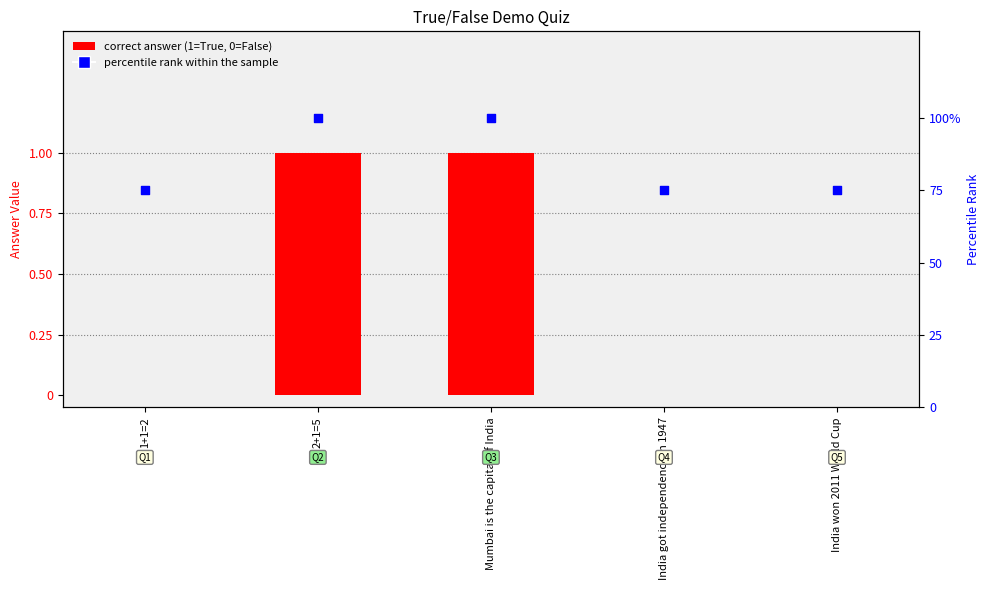

At how many categories does at least one series exceed 72?

5